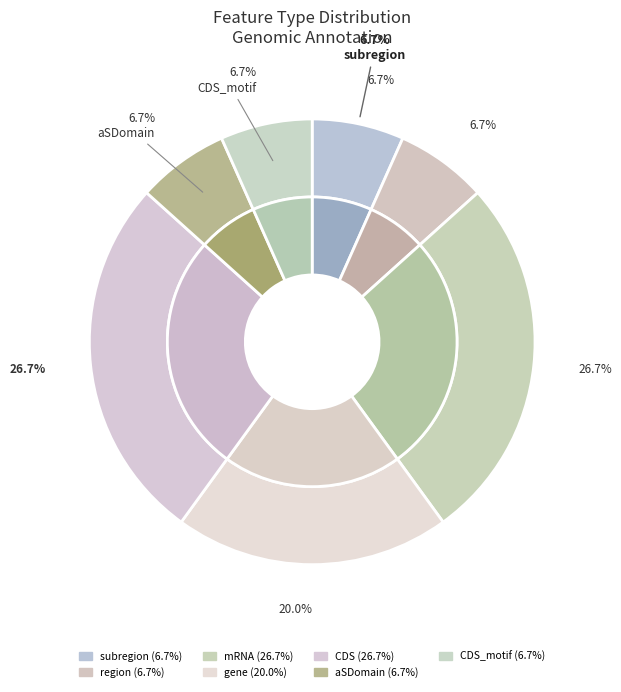

The mRNA slice represents 27% of the pie. True or false?

True